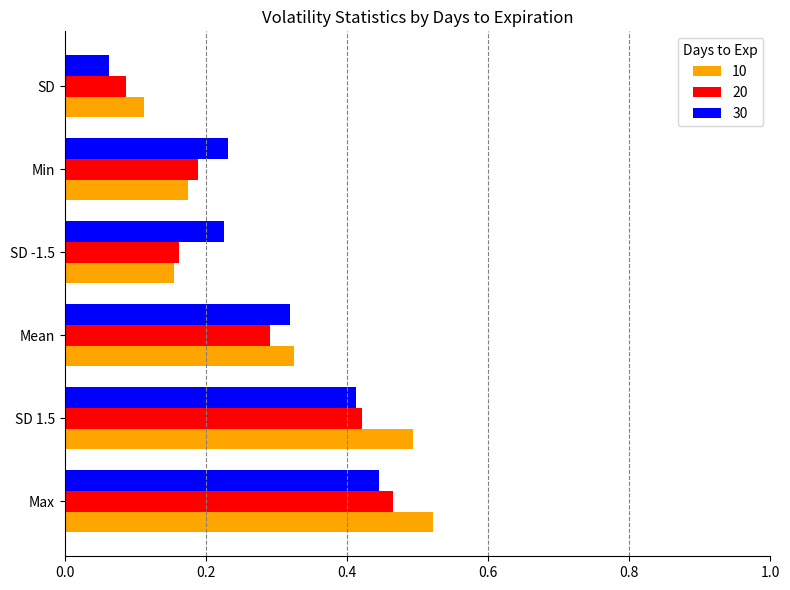

What is the sum of all 10 values?

1.8